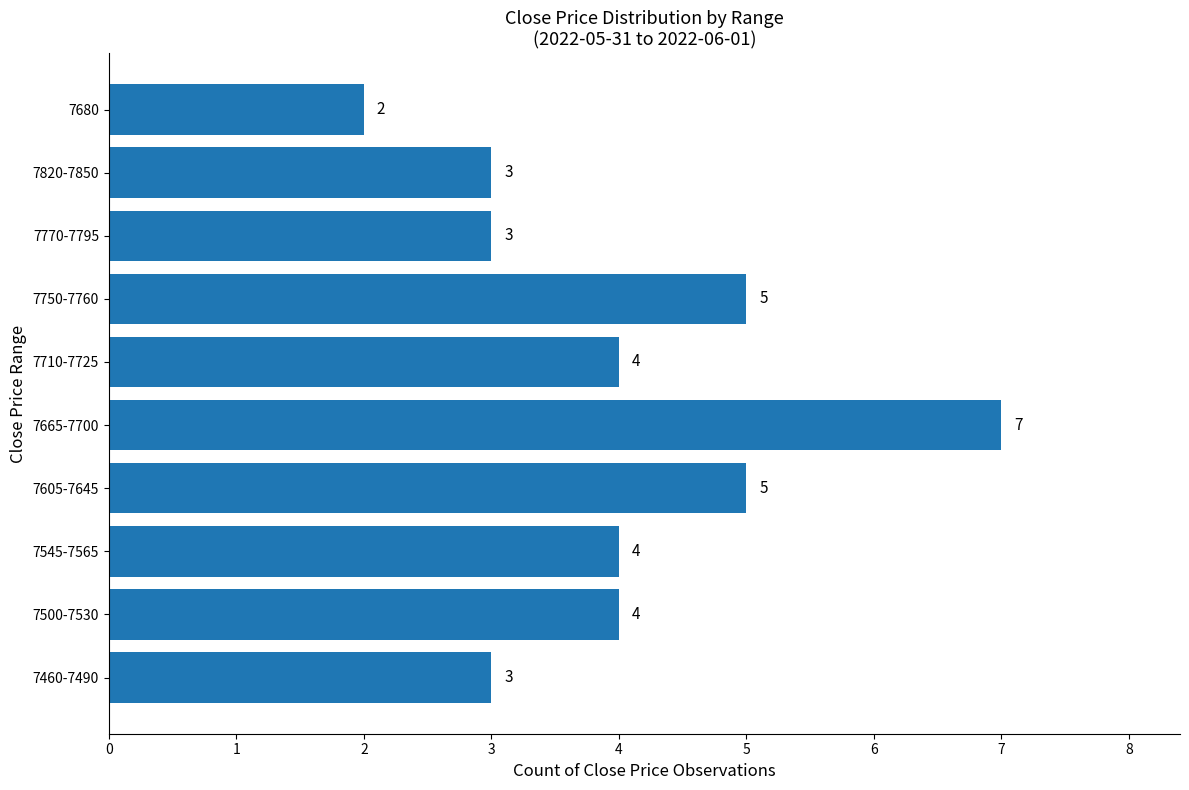

Count the values in the range 3 to 5.

8